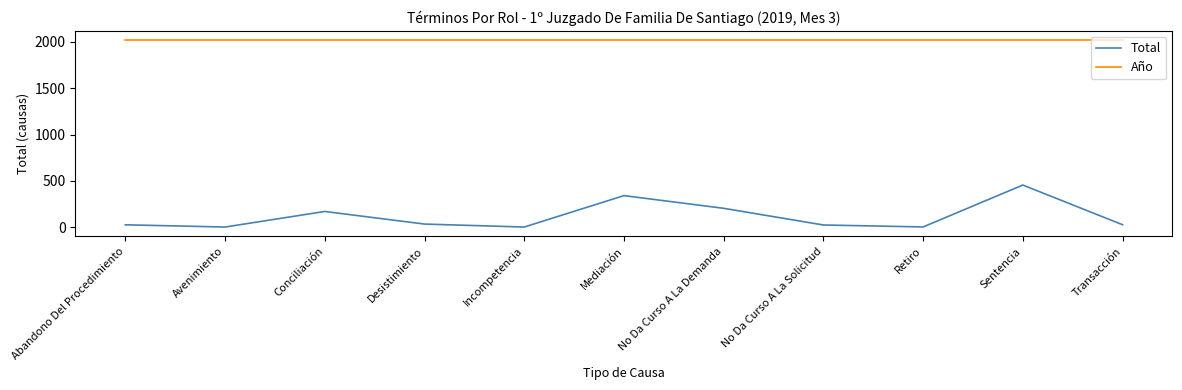

Which series has the largest total across all categories?

Año